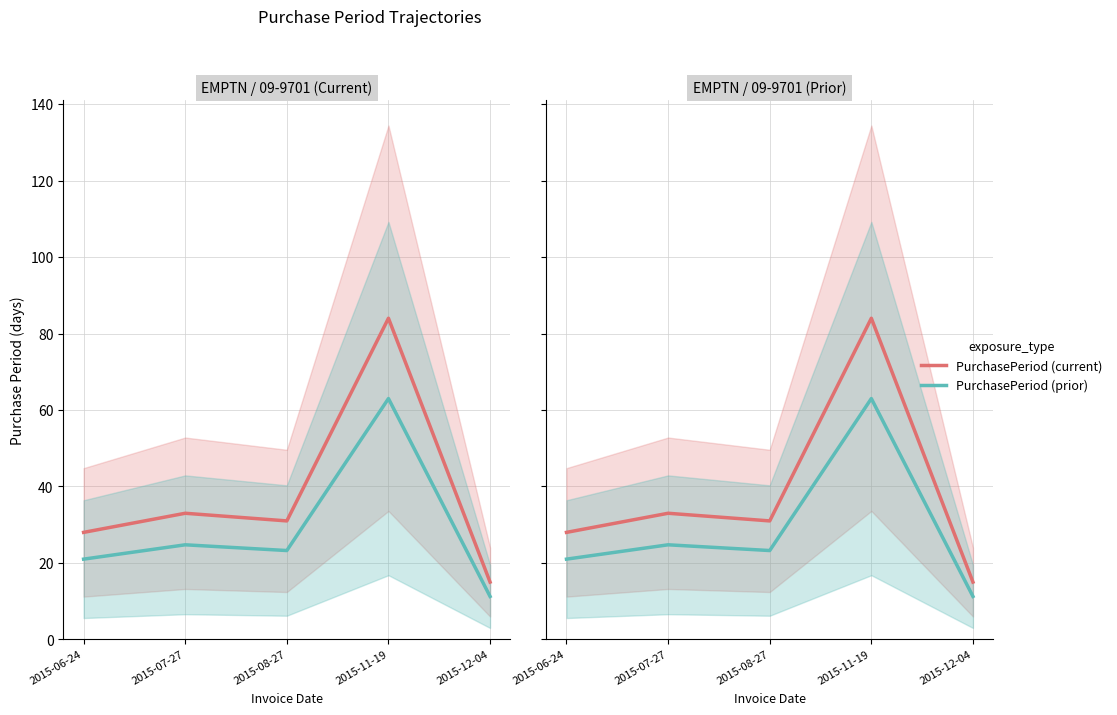

What is the label of the 2nd point from the left?

2015-07-27